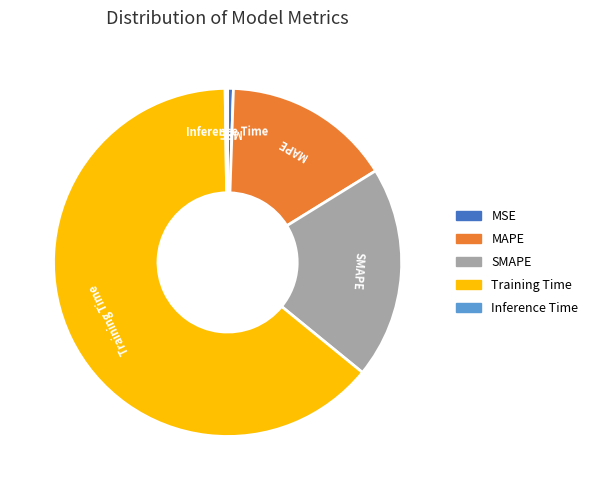

The SMAPE slice represents 11% of the pie. True or false?

False